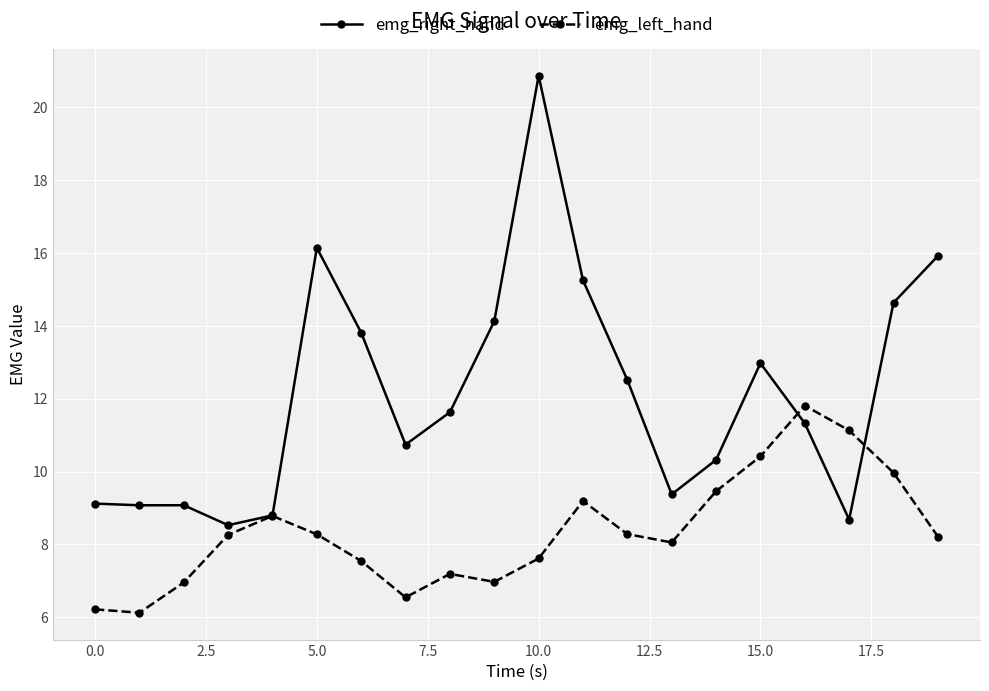

At how many categories does at least one series exceed 10?

14